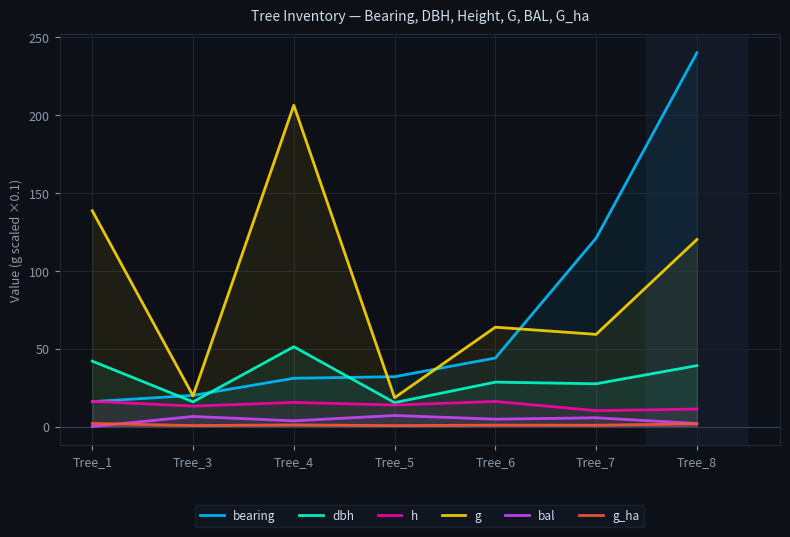

Which category has the lowest value across all series?

Tree_1